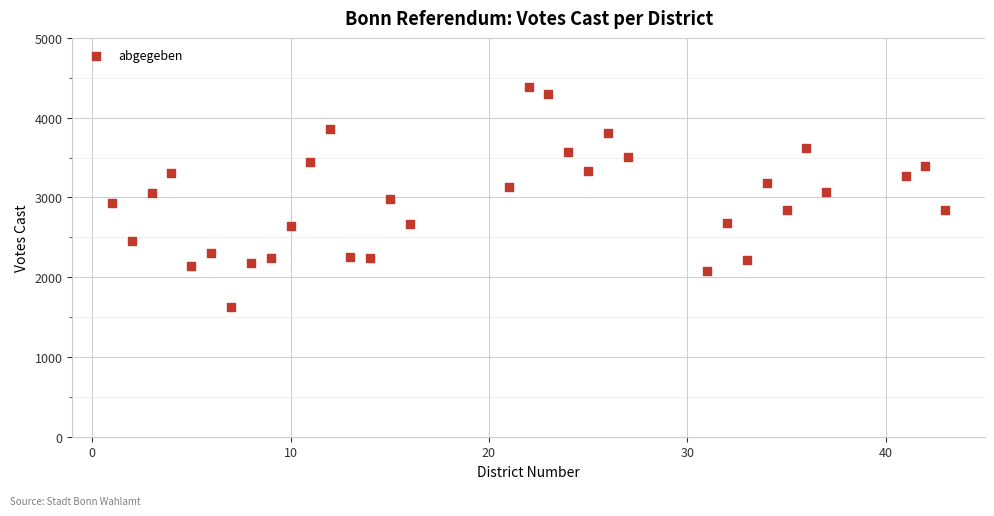

What is the range of X values (max minus min)?

42